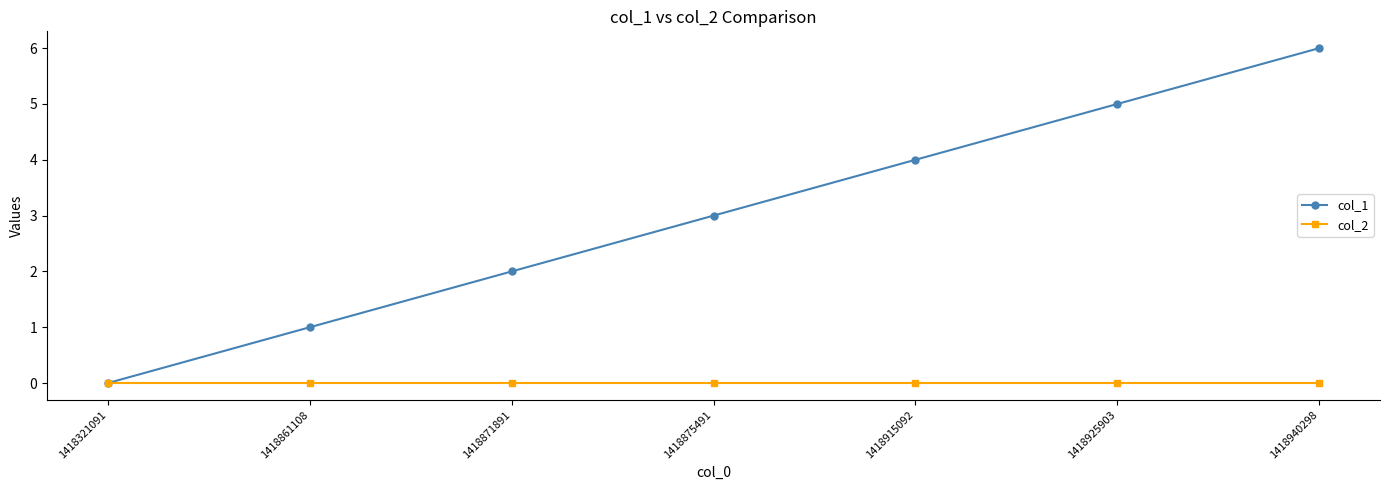

At which label is col_1 closest to 3?

1418875491